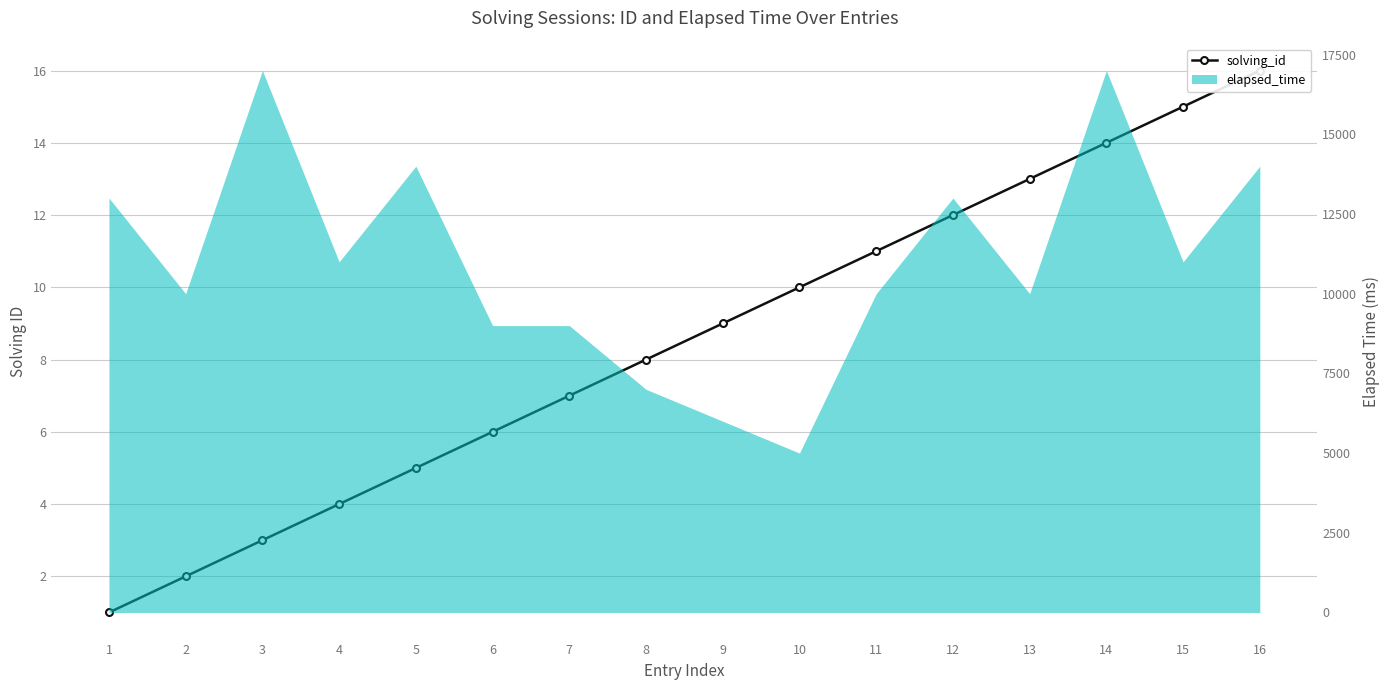

True or false: the data shows 6 at 4.

False